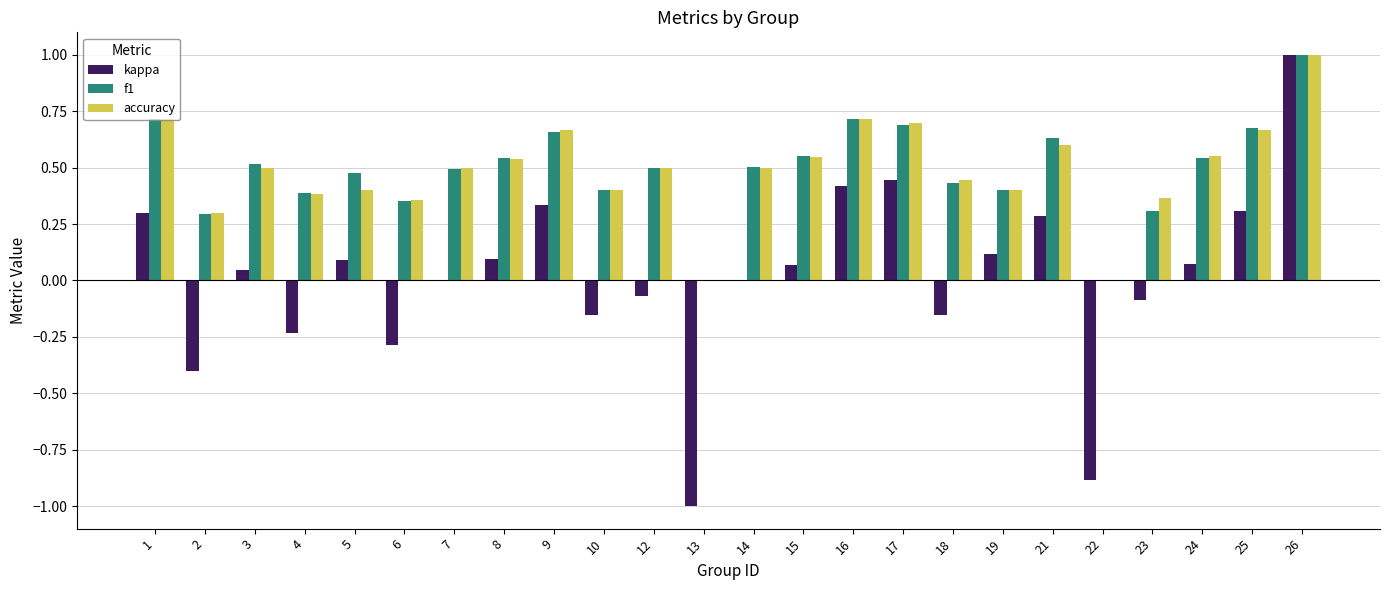

What is the maximum value shown in the chart?

1.0